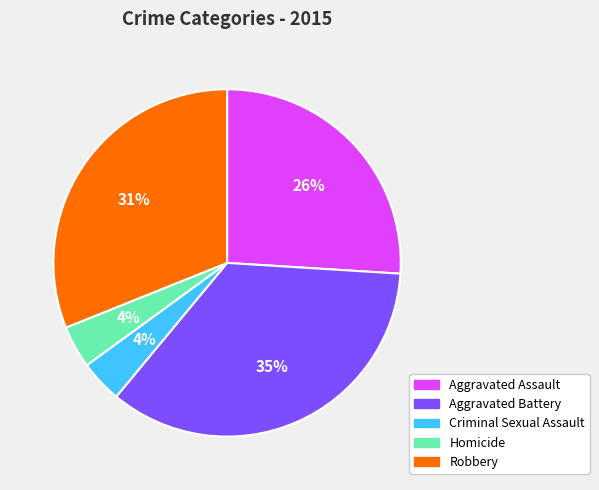

Which category has the biggest portion of the pie?

Aggravated Battery